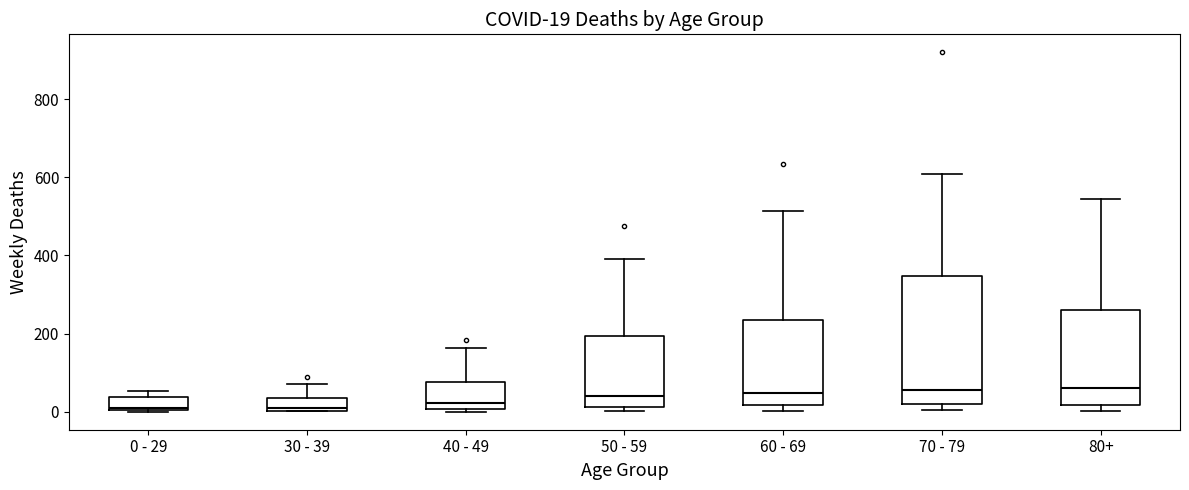

Which box is the tallest, from its lower edge to its upper edge?

70 - 79